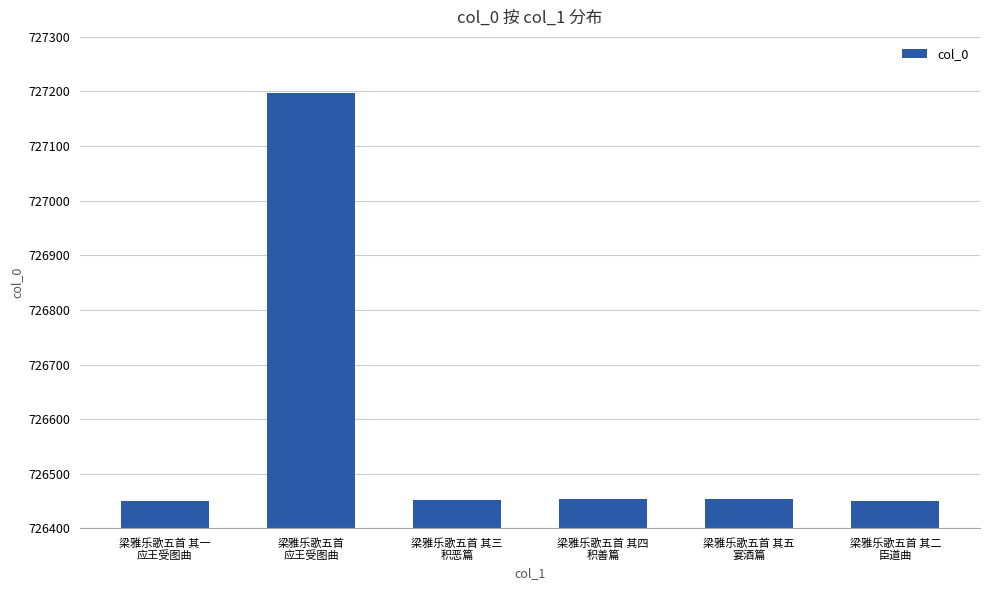

What is the maximum value shown in the chart?

727198